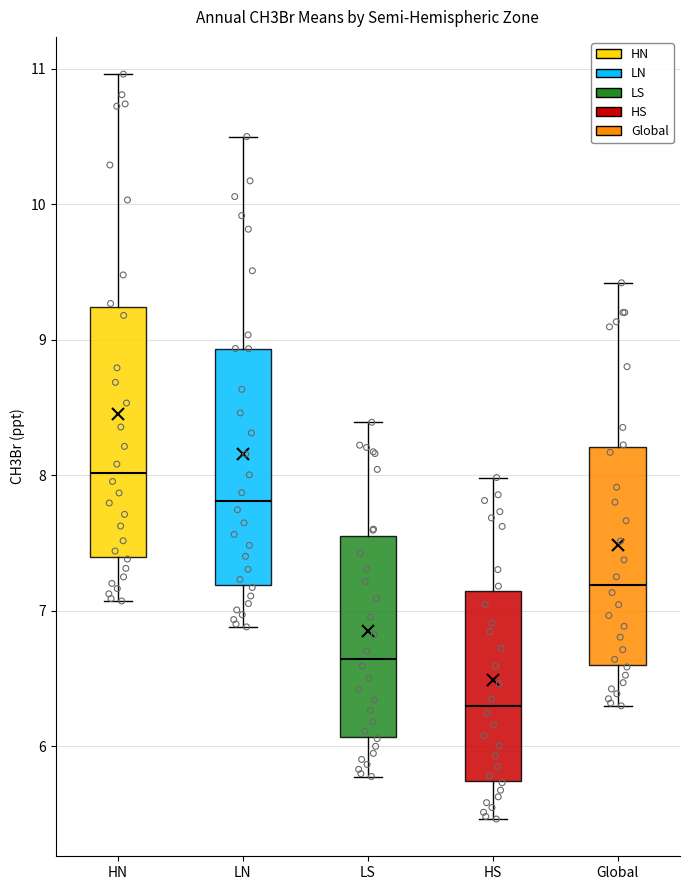

Which box is the tallest, from its lower edge to its upper edge?

HN